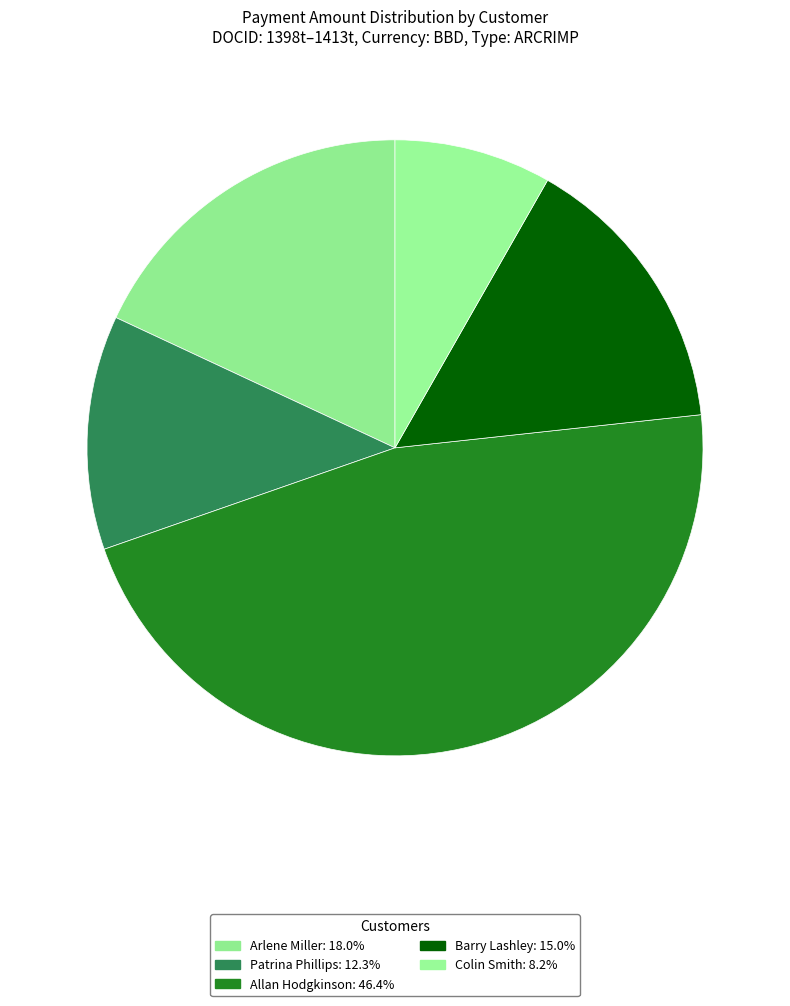

To the nearest percent, what is the difference between the Allan Hodgkinson and Colin Smith slice percentages?

38%